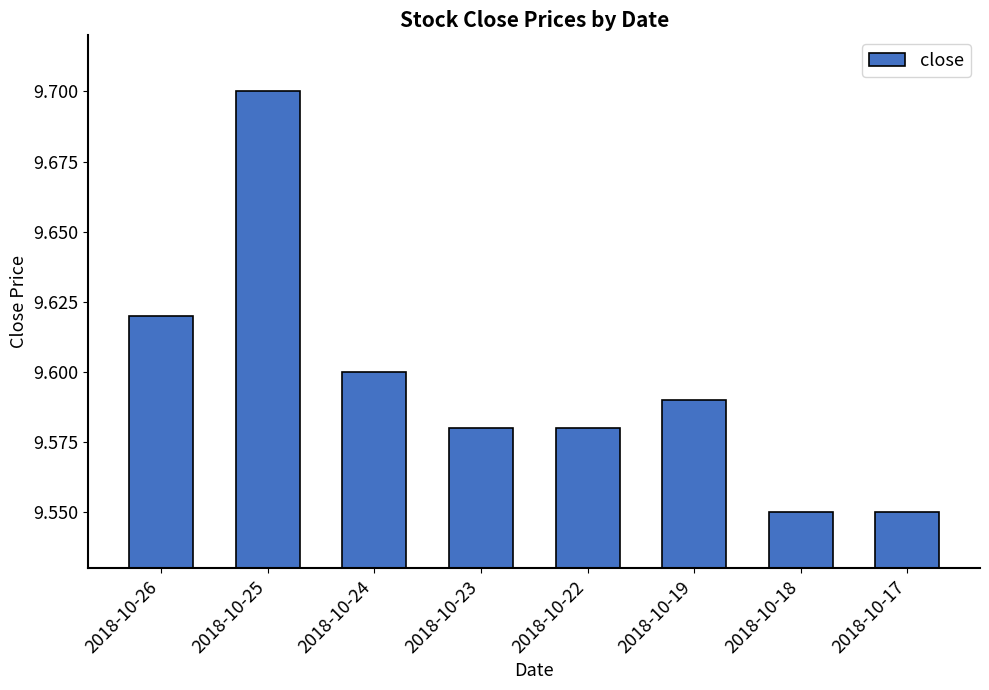

At which category does the chart reach its peak across all series?

2018-10-25